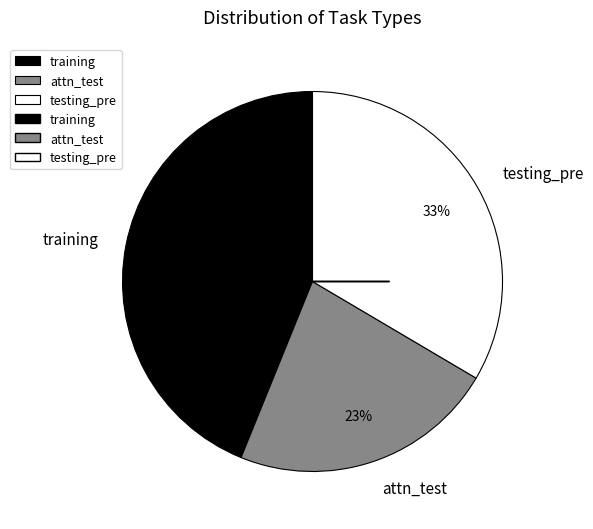

How many segments does this pie chart have?

3